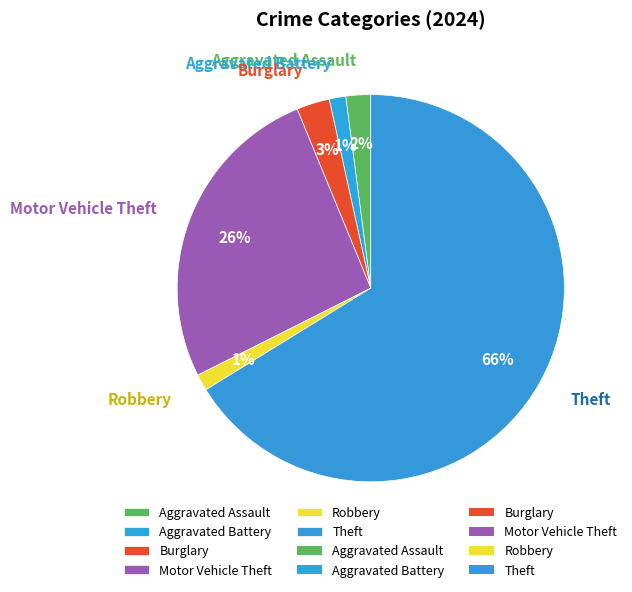

To the nearest percent, what is the average slice percentage?

17%